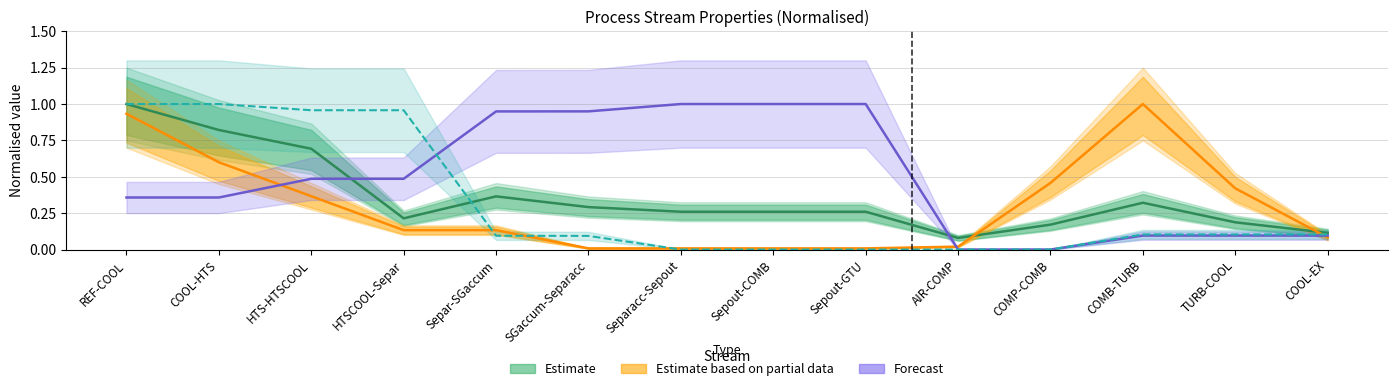

How many intersections are there between Estimate based on partial data (T norm.) and H2O norm.?

4